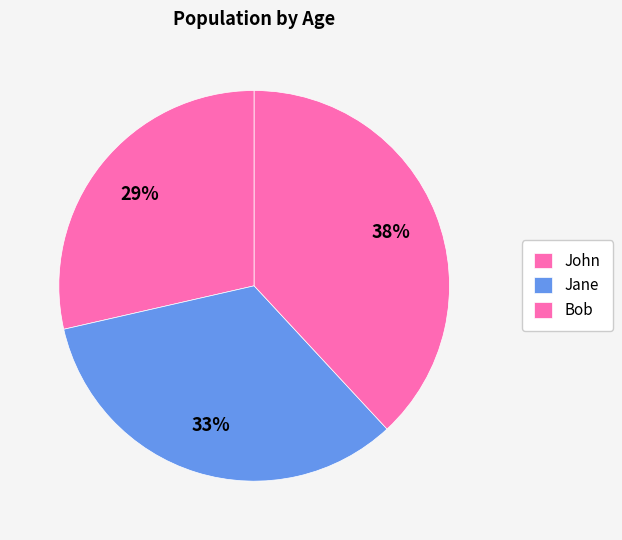

Which has a higher value, John or Jane?

Jane